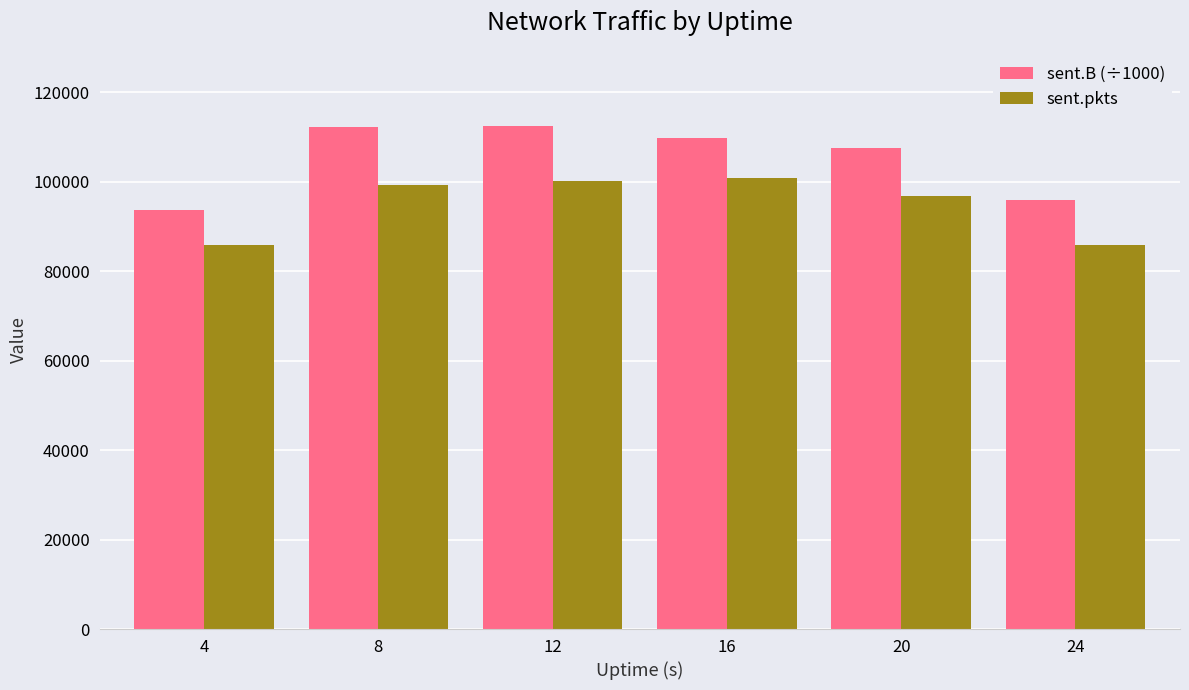

Does the chart contain any negative values?

No